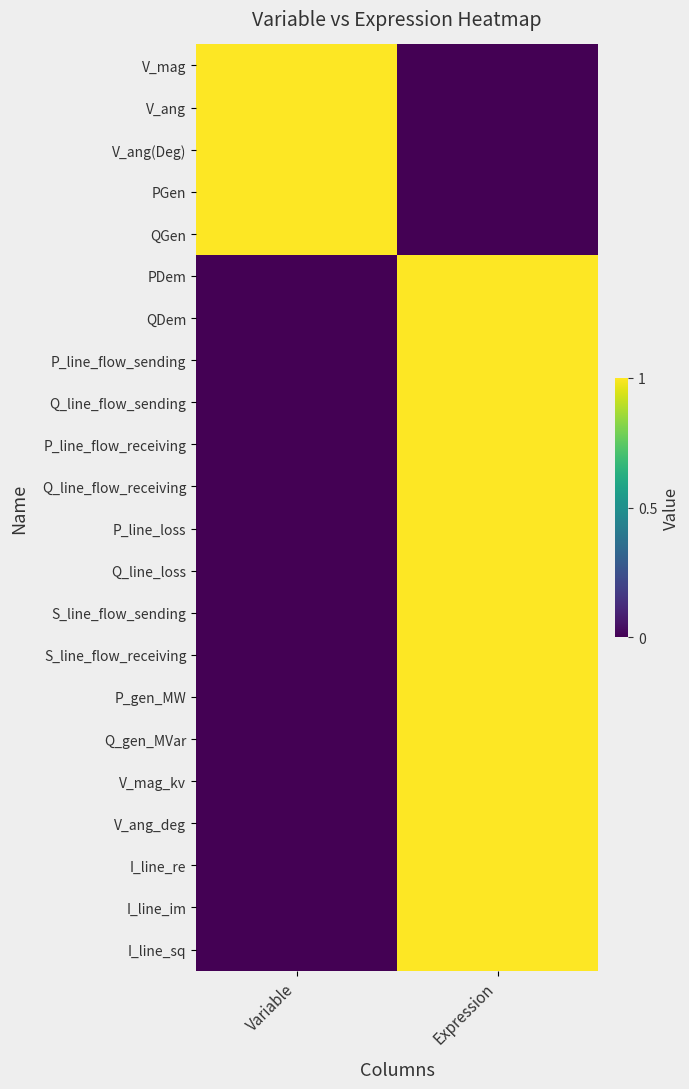

Which series has the largest total across all categories?

V_mag